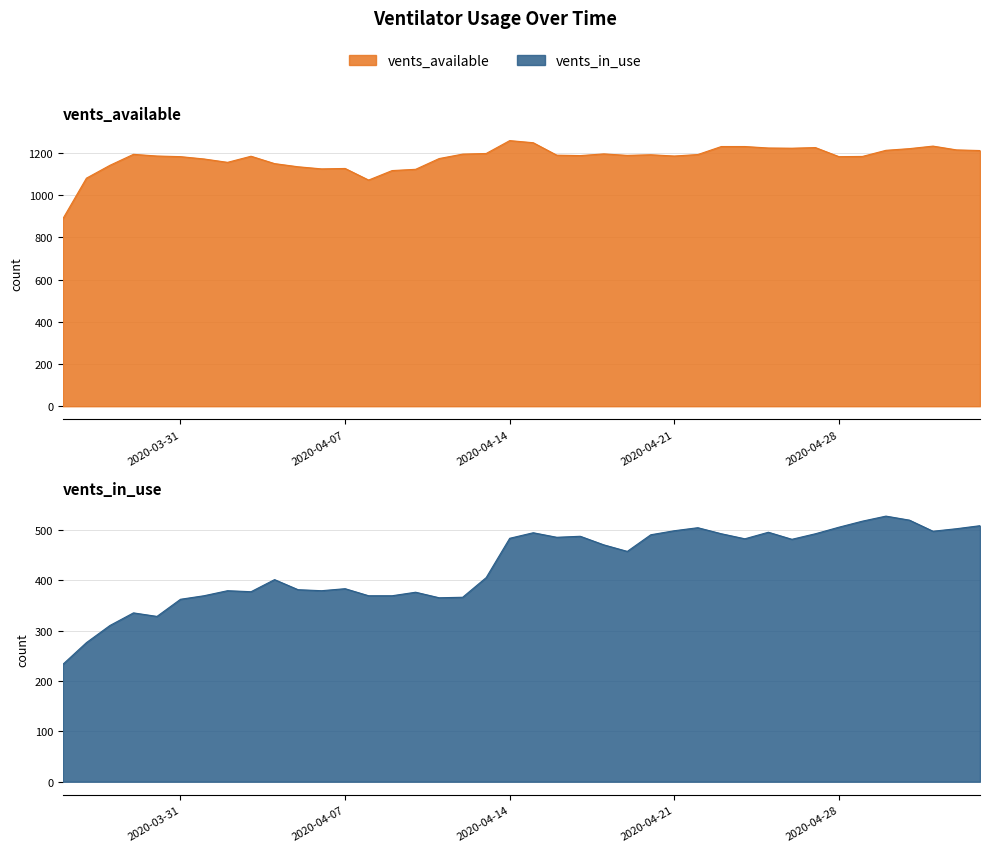

The value of vents_in_use at 2020-04-13 is 405. True or false?

True